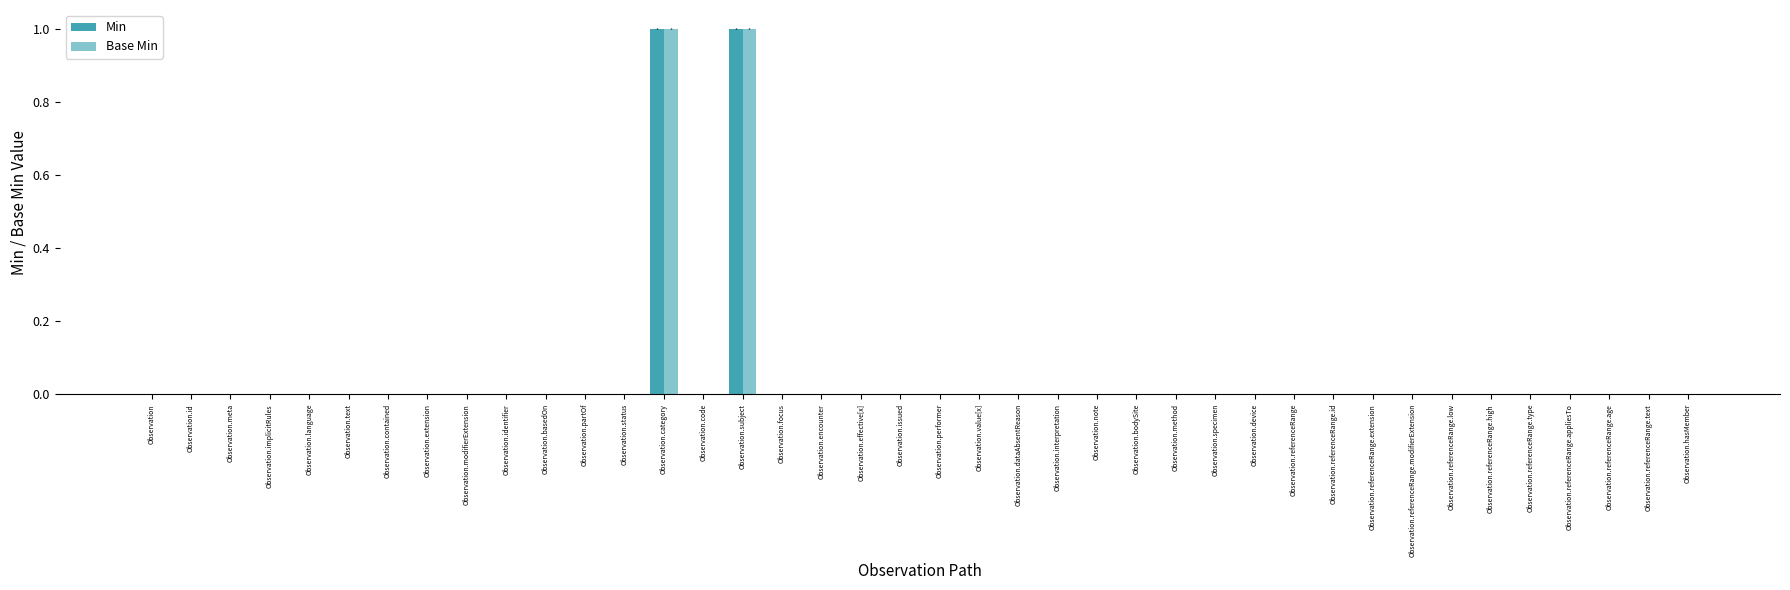

Is it true that Min equals 0 at Observation.referenceRange.high?

True